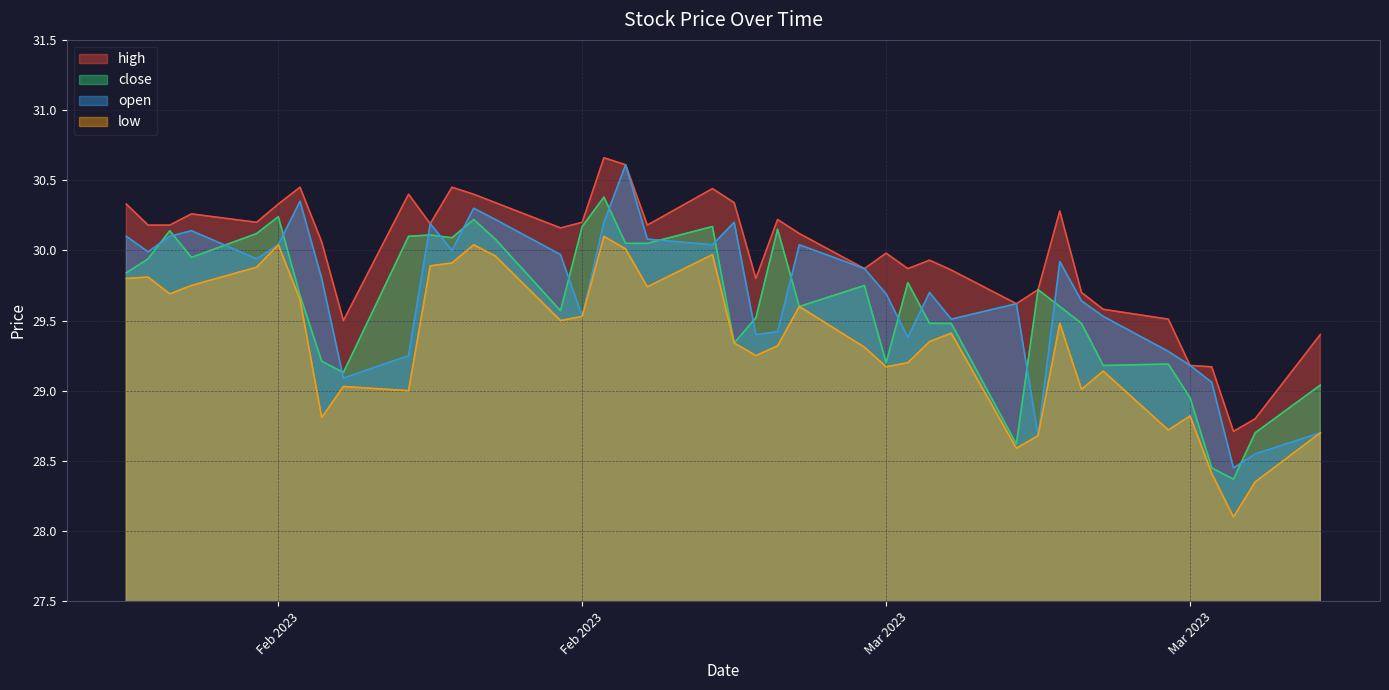

True or false: low has more than 0 interior local peaks.

True